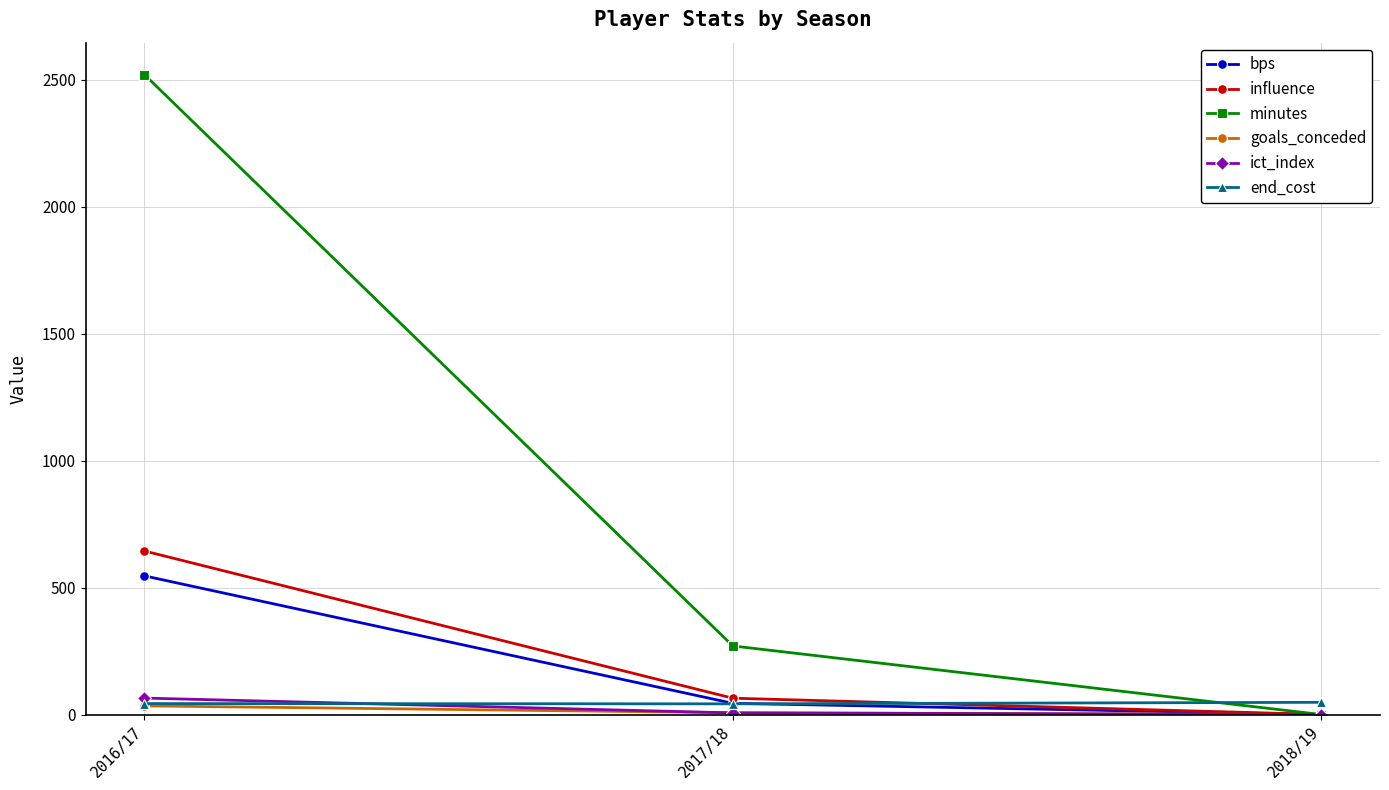

What is the label of the 2nd point from the left?

2017/18